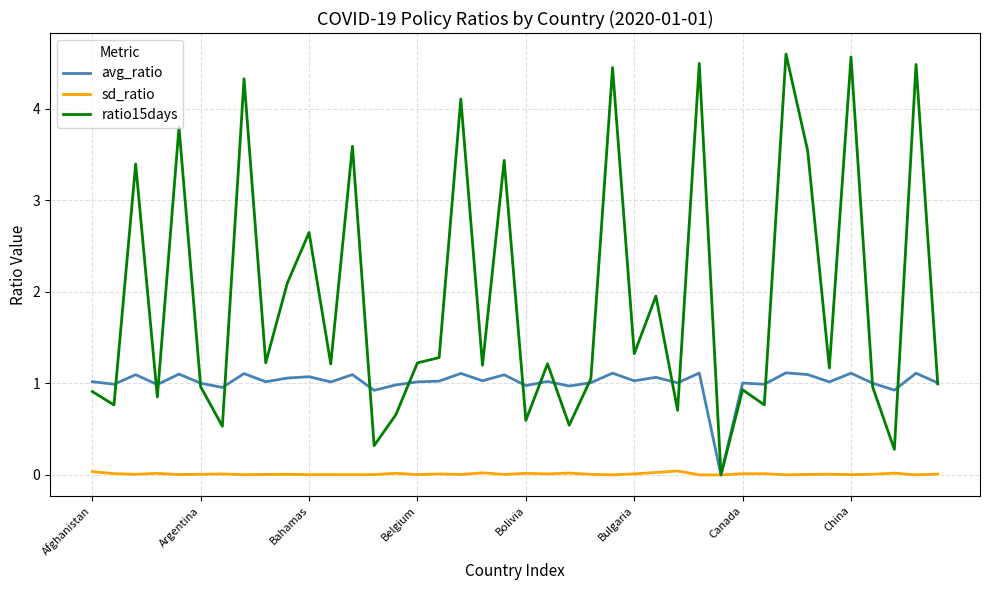

Rank the series by their maximum value, from lowest to highest.

sd_ratio, avg_ratio, ratio15days